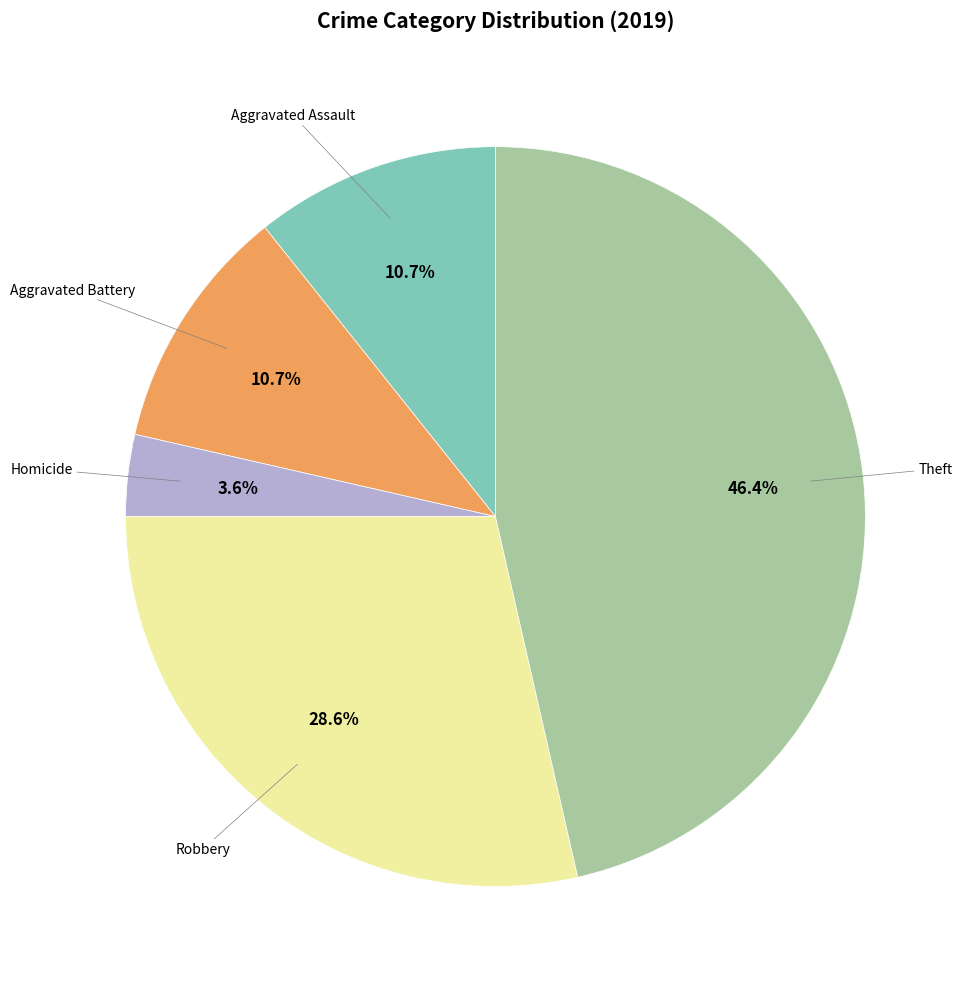

Does any single category account for the majority?

No